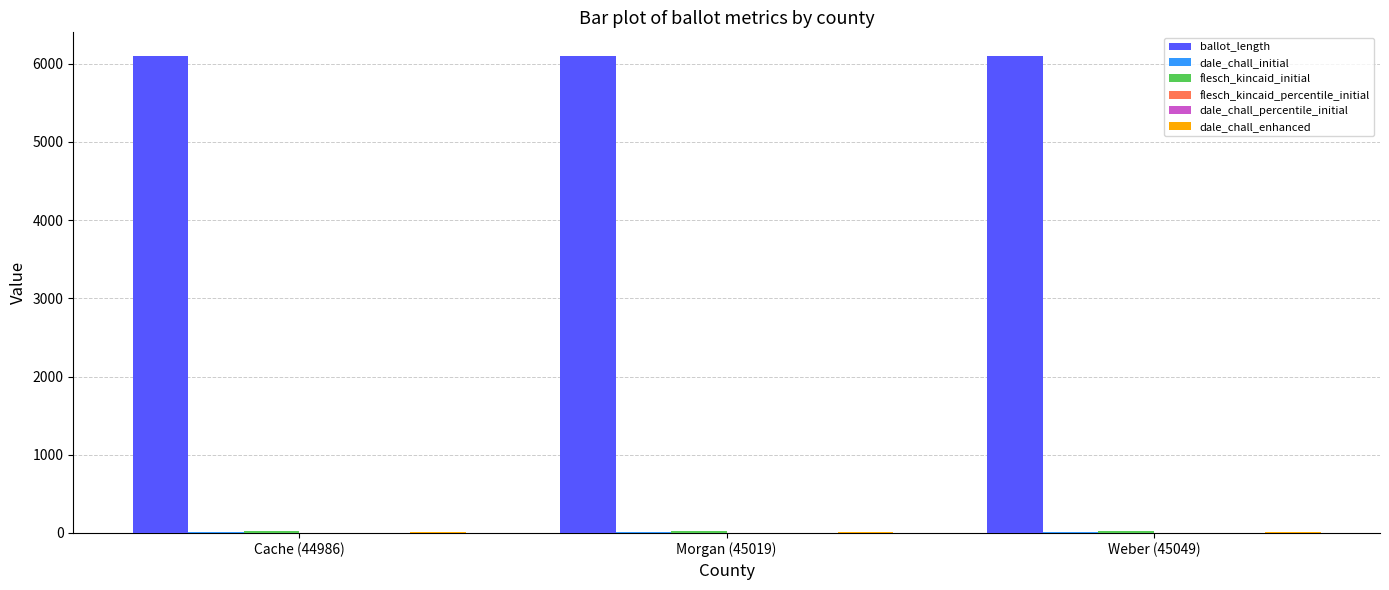

The ballot_length series shows 2570.0 at Morgan (45019). True or false?

False